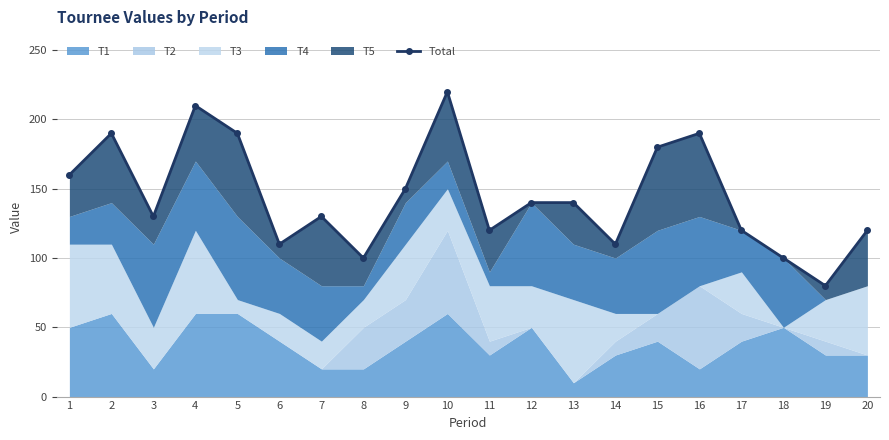

Where is the data nearest to the value 150?

9